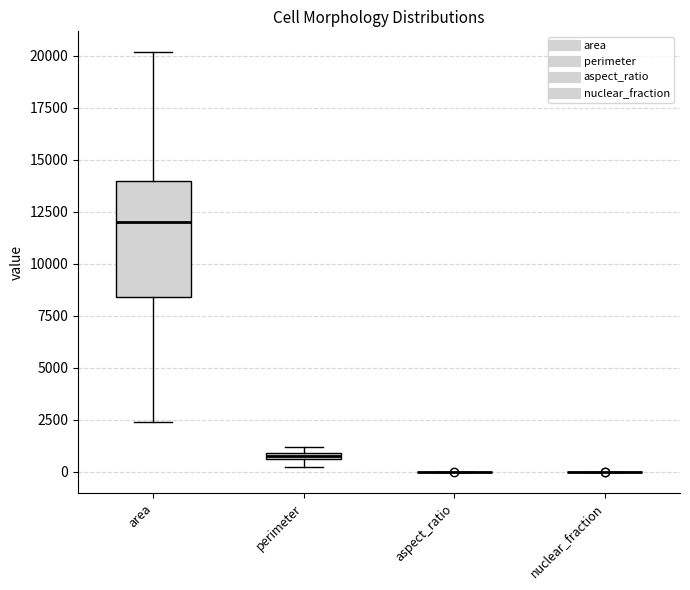

Comparing the boxes themselves (not the whiskers), which one is the tallest?

area